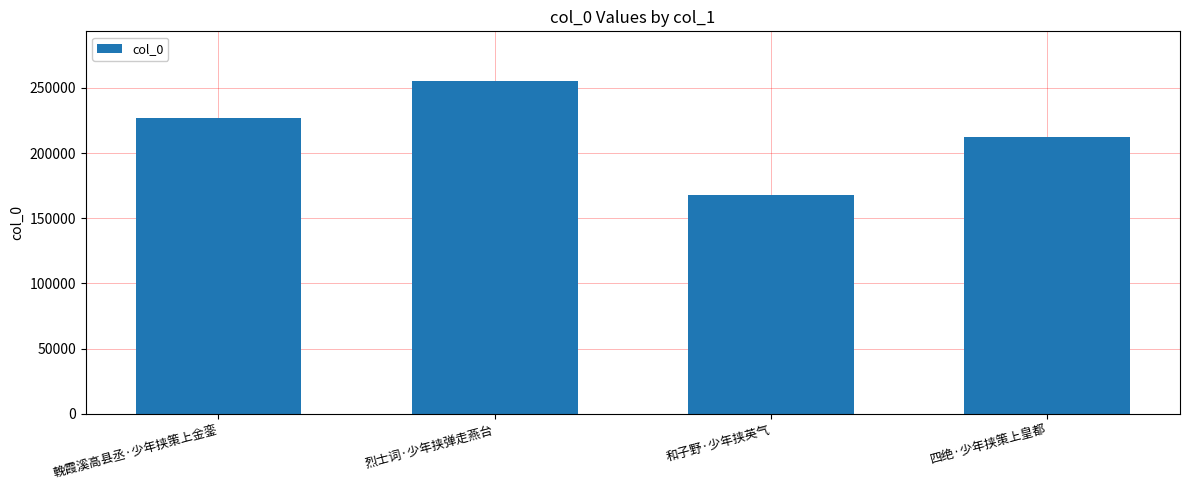

At which label is the value closest to 211351?

四绝·少年挟策上皇都